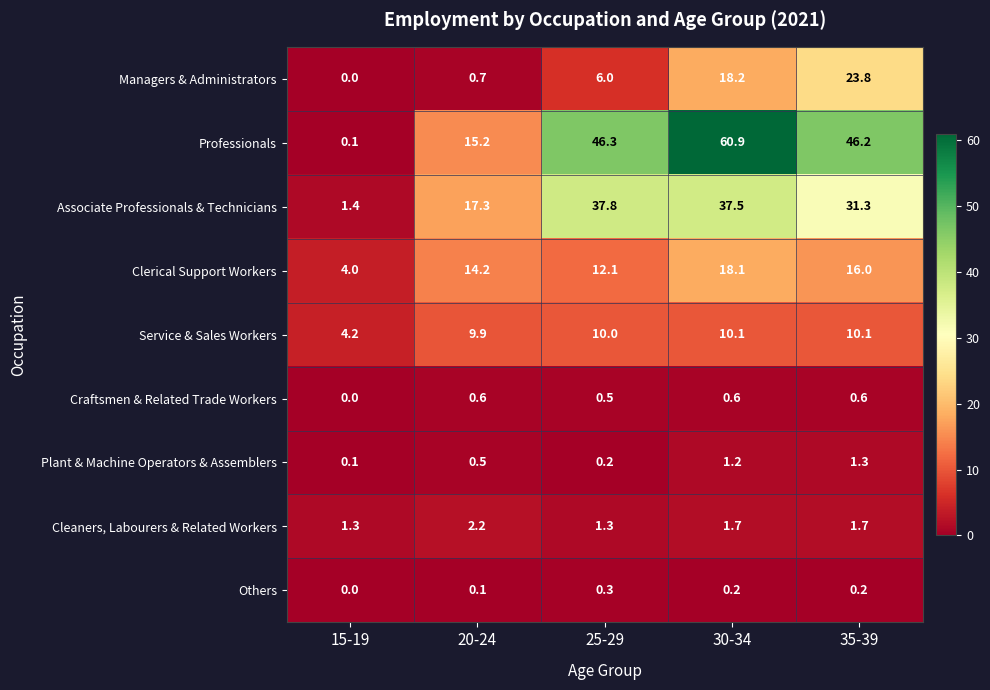

Which series has the largest total across all categories?

Professionals